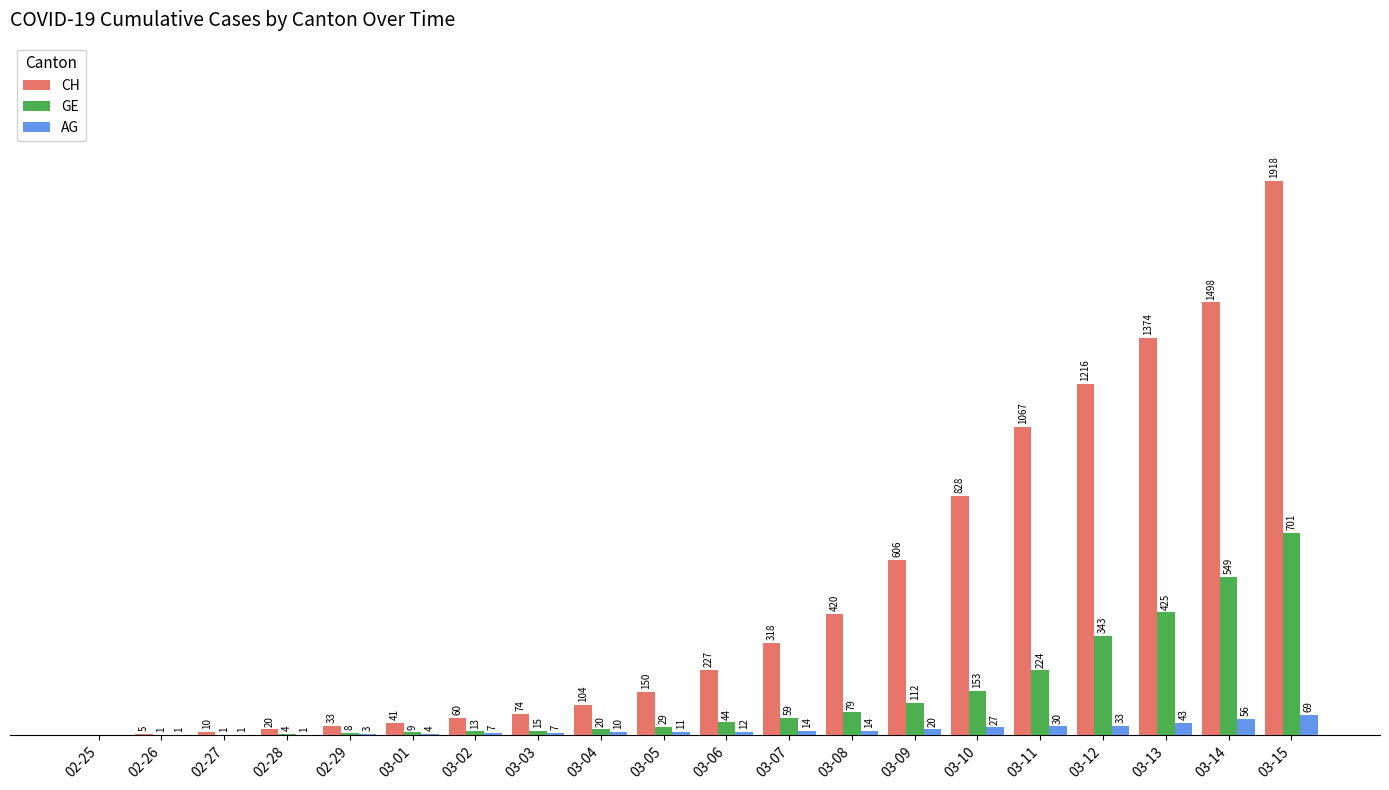

Which label corresponds to the largest value in the chart?

03-15